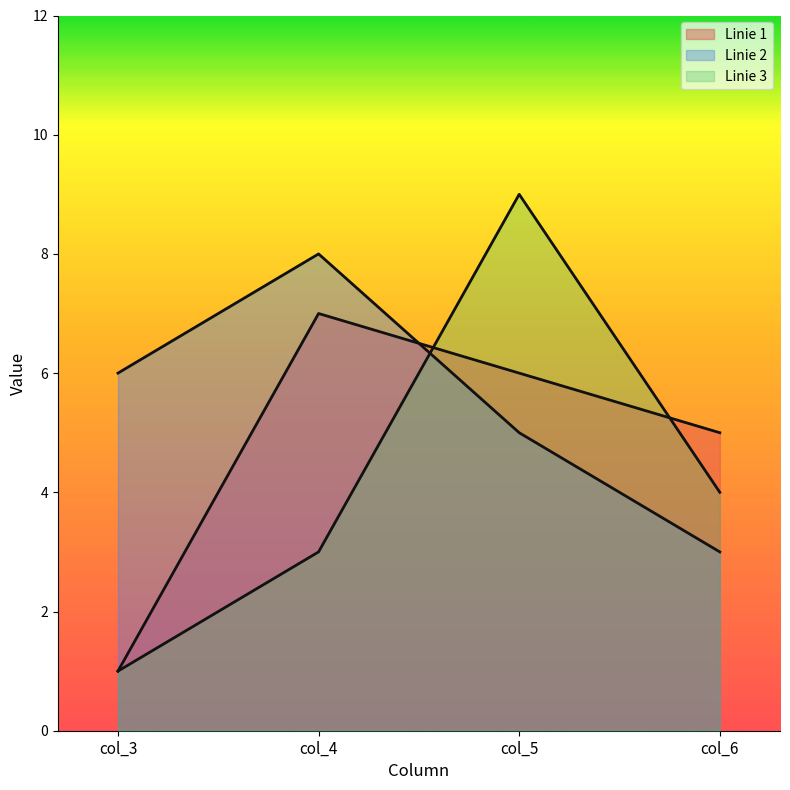

What is the minimum value shown in the chart?

1